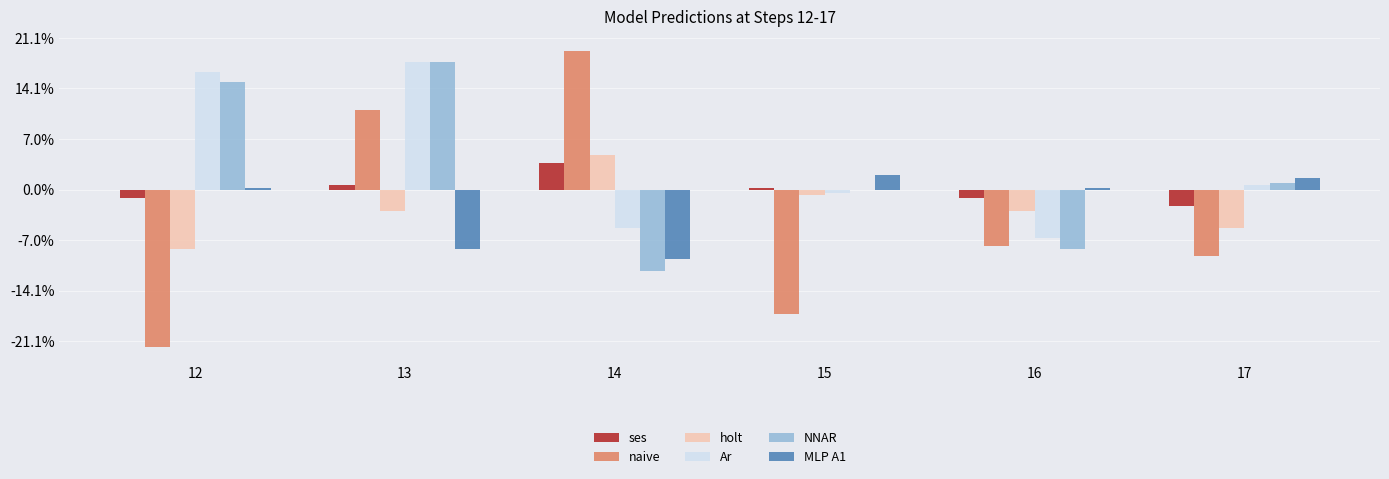

Are the bars grouped side by side (vs. stacked)?

Yes